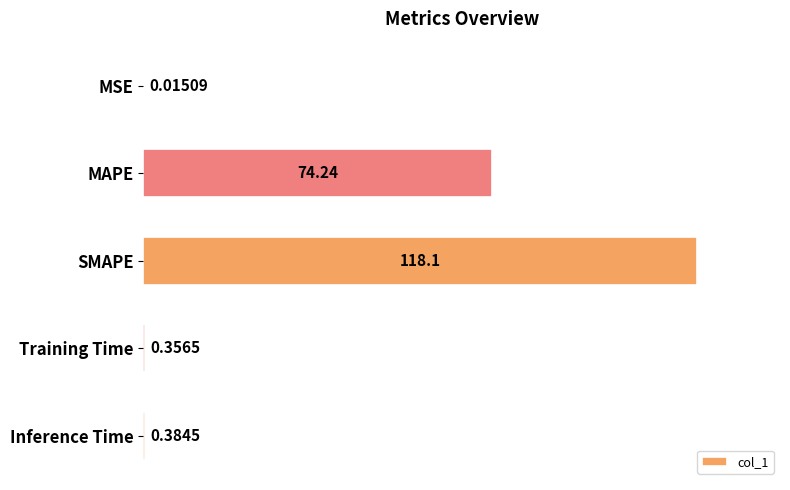

Between MAPE and Training Time, which is larger?

MAPE